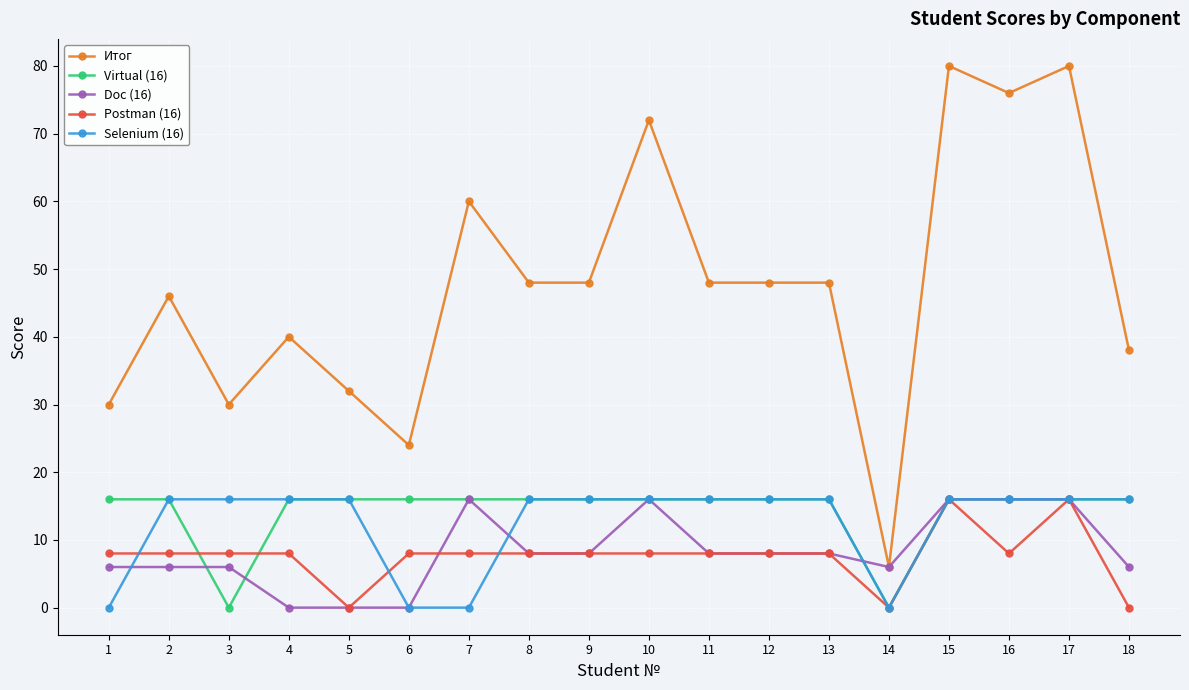

Which series has the largest total across all categories?

Итог